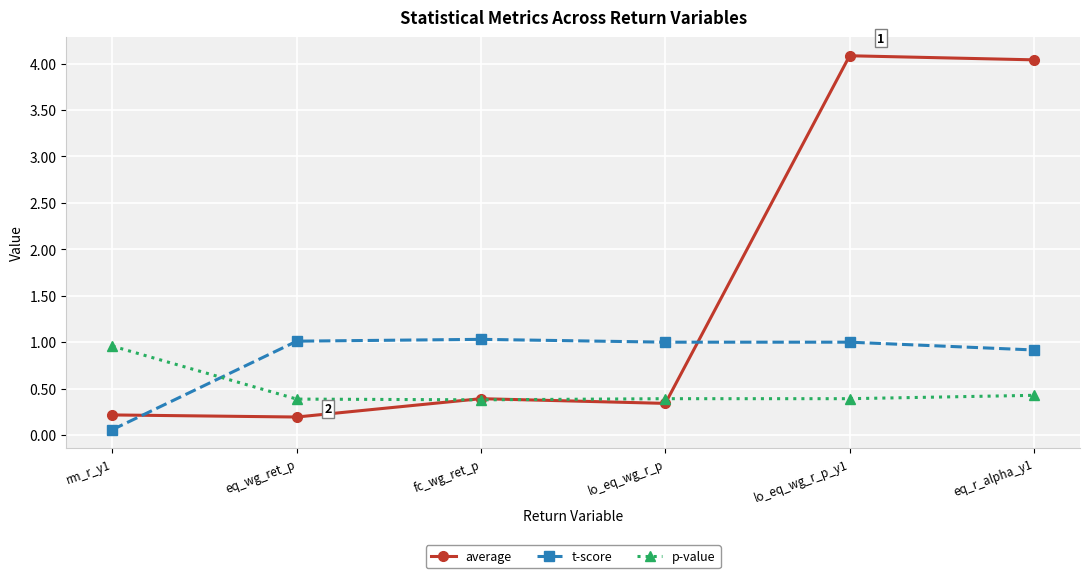

Is it true that t-score equals 0.3 at eq_wg_ret_p?

False